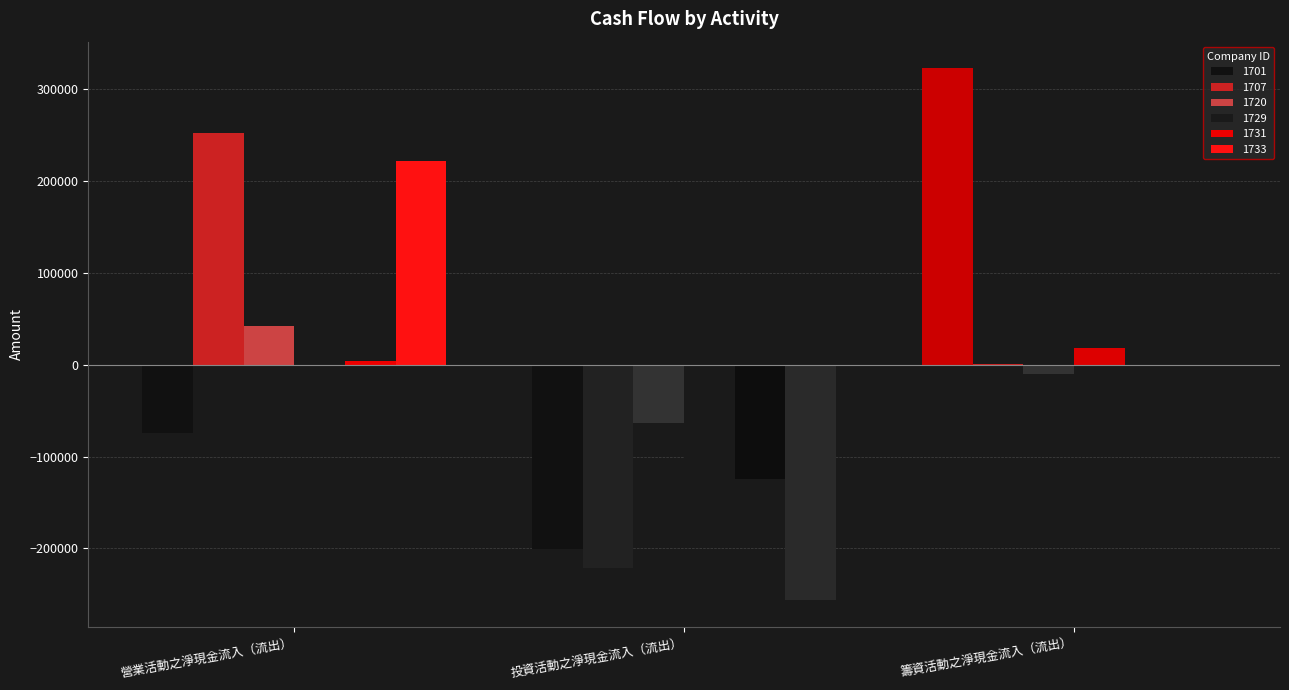

What is the spread (max minus min) of values at 投資活動之淨現金流入（流出）?

192833